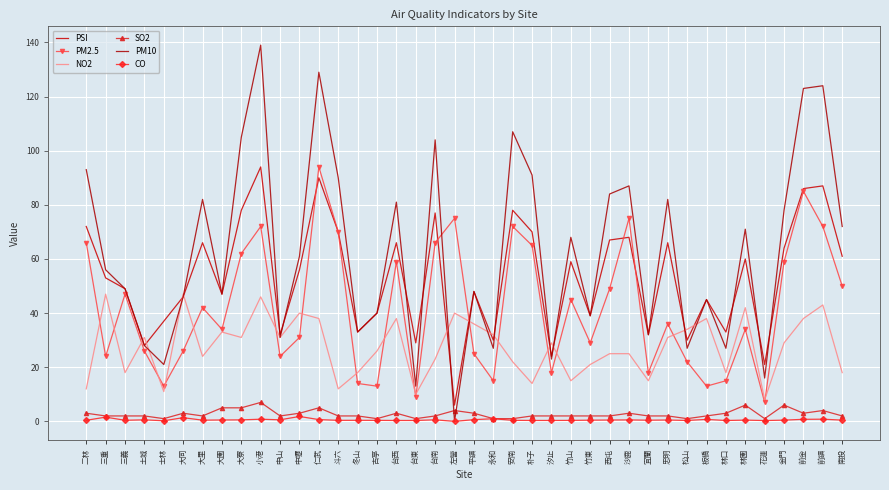

Read the SO2 value at 冬山.

2.0